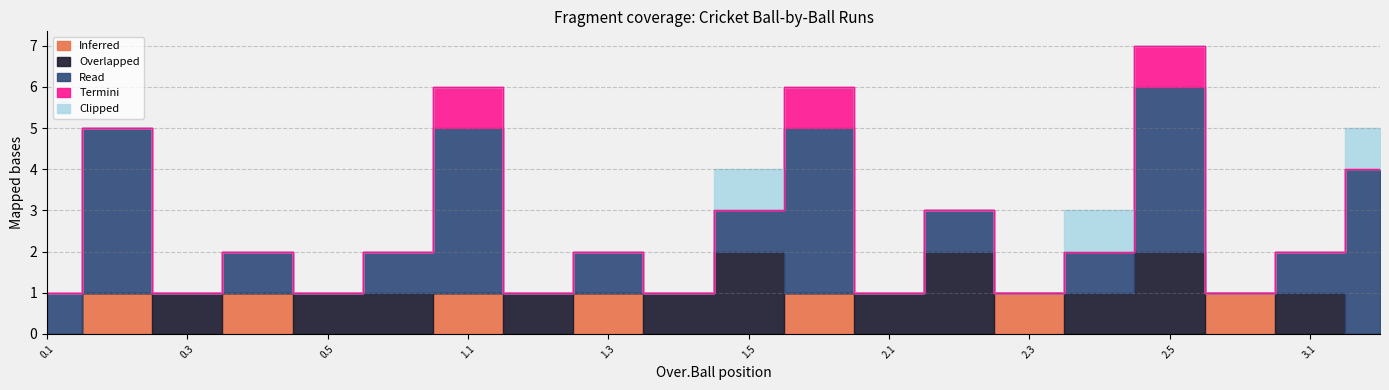

Is the value of Clipped at 2.5 greater than the value of Overlapped at 1.6?

No